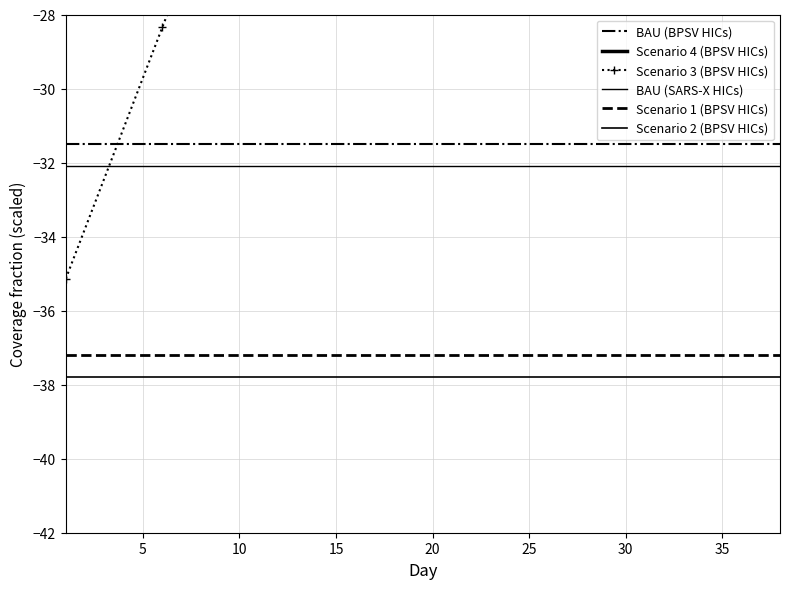

What is the lowest value of the Scenario 1 (BPSV HICs) series?

-37.2